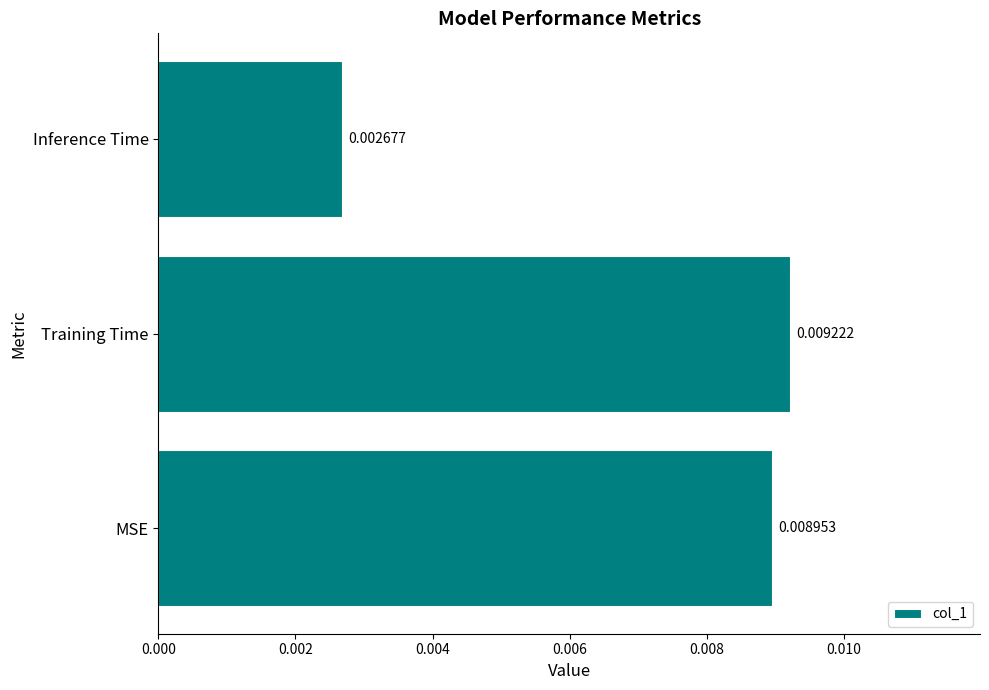

List the labels in order of value, smallest first.

Inference Time, MSE, Training Time